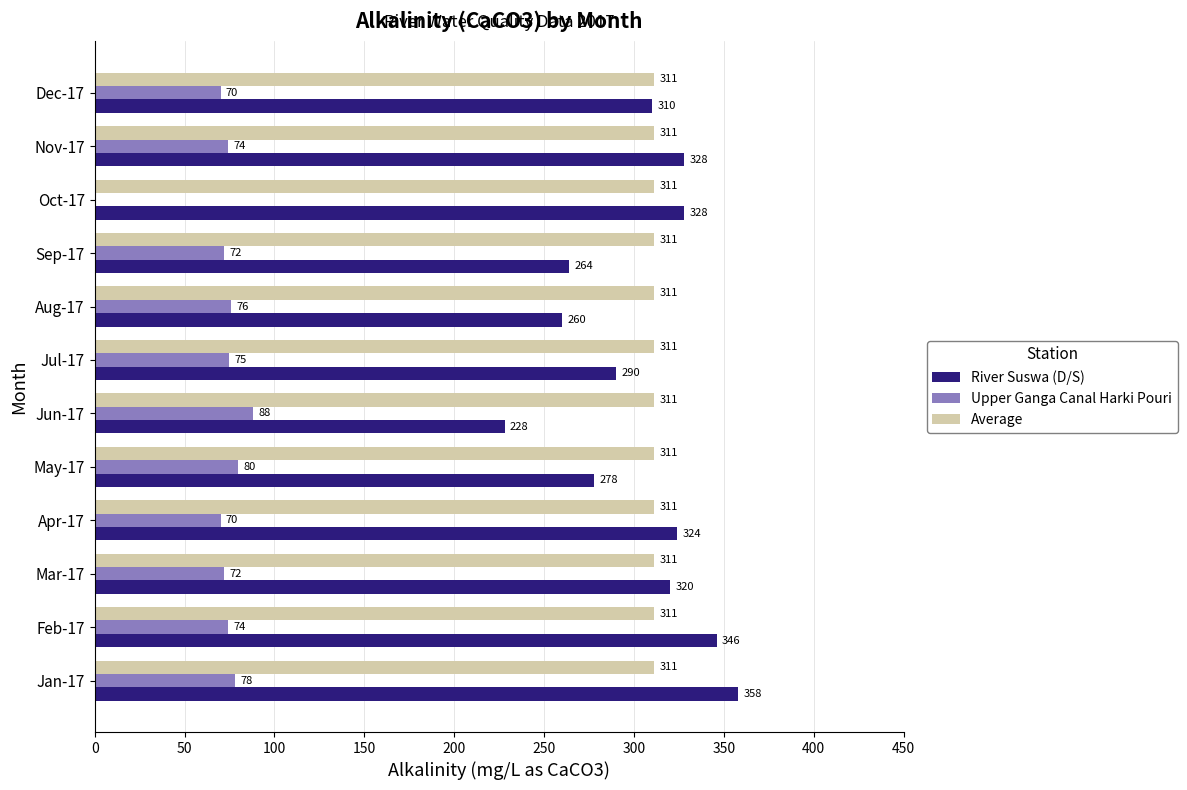

What is the total value across all series at Oct-17?

639